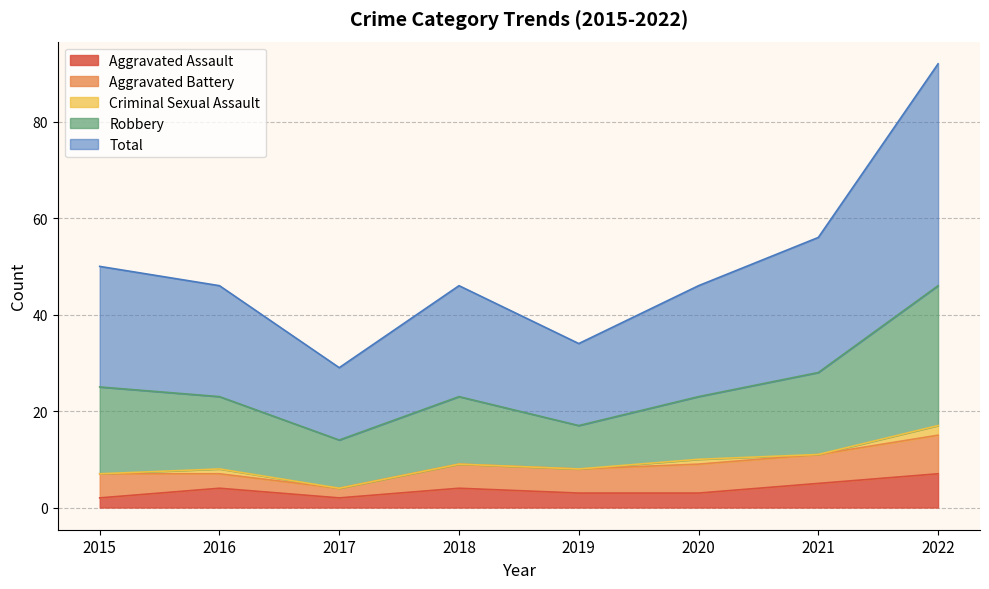

Where is the first local minimum for Aggravated Battery?

2017